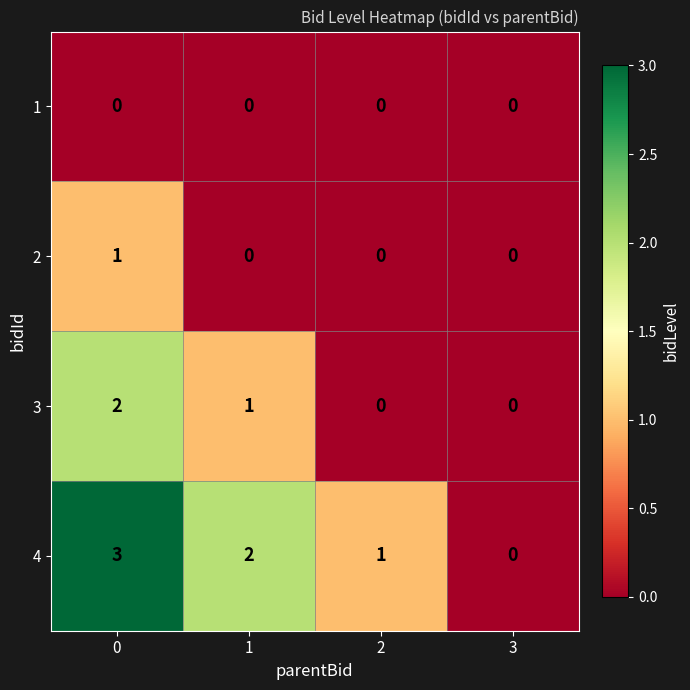

Count the 4 values in the range 1 to 3.

3